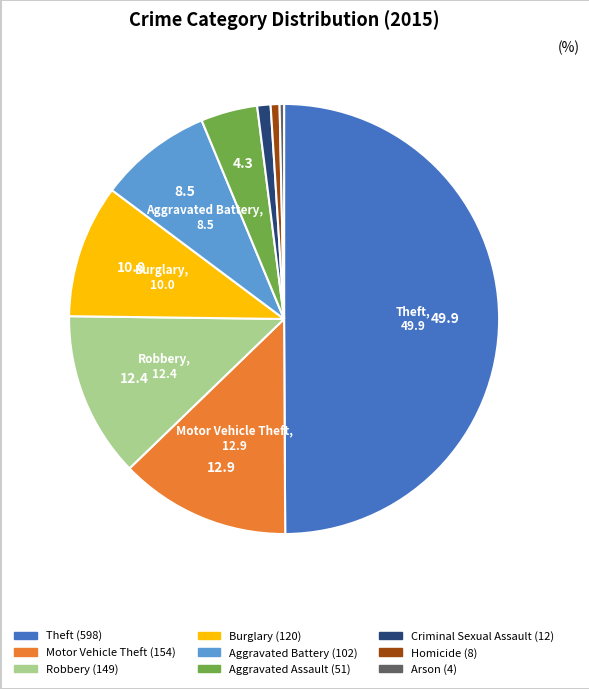

Which slice is the largest?

Theft